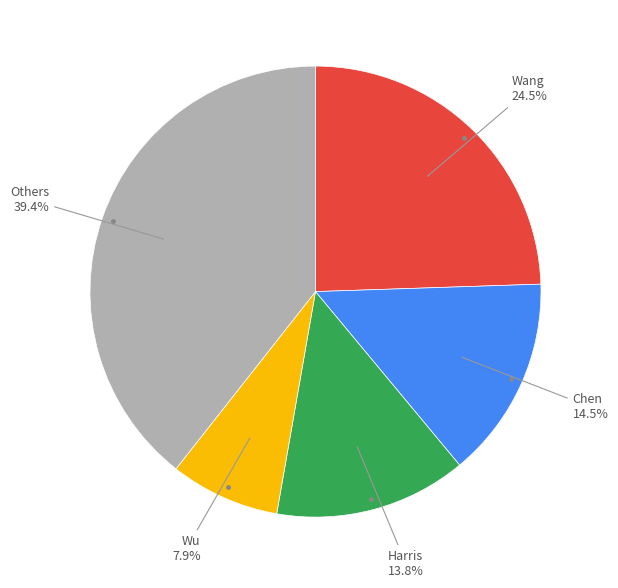

Is there a majority slice in this chart?

No